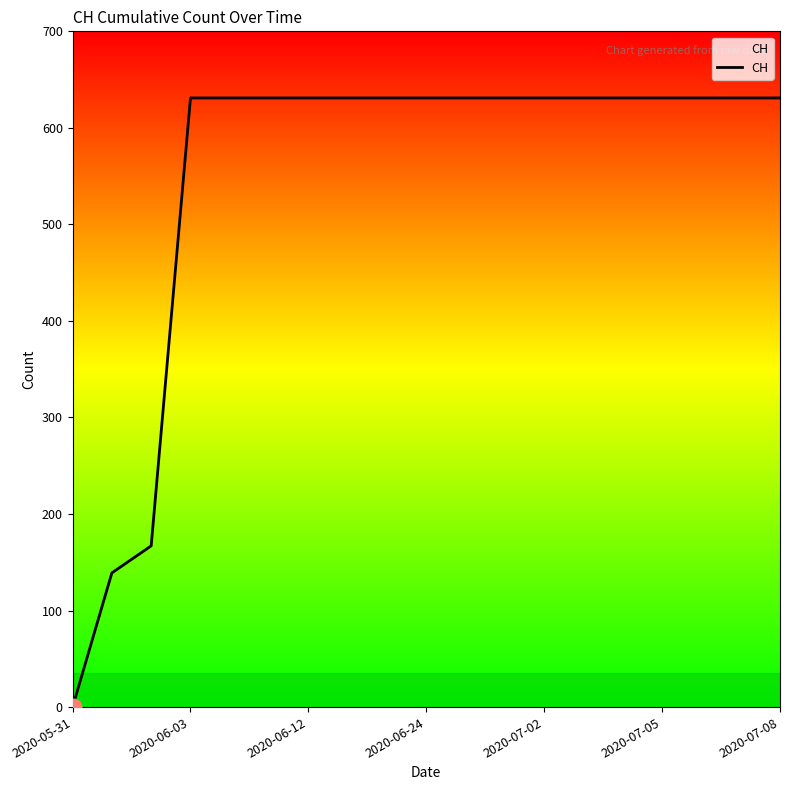

What is the difference between the maximum and minimum values?

631